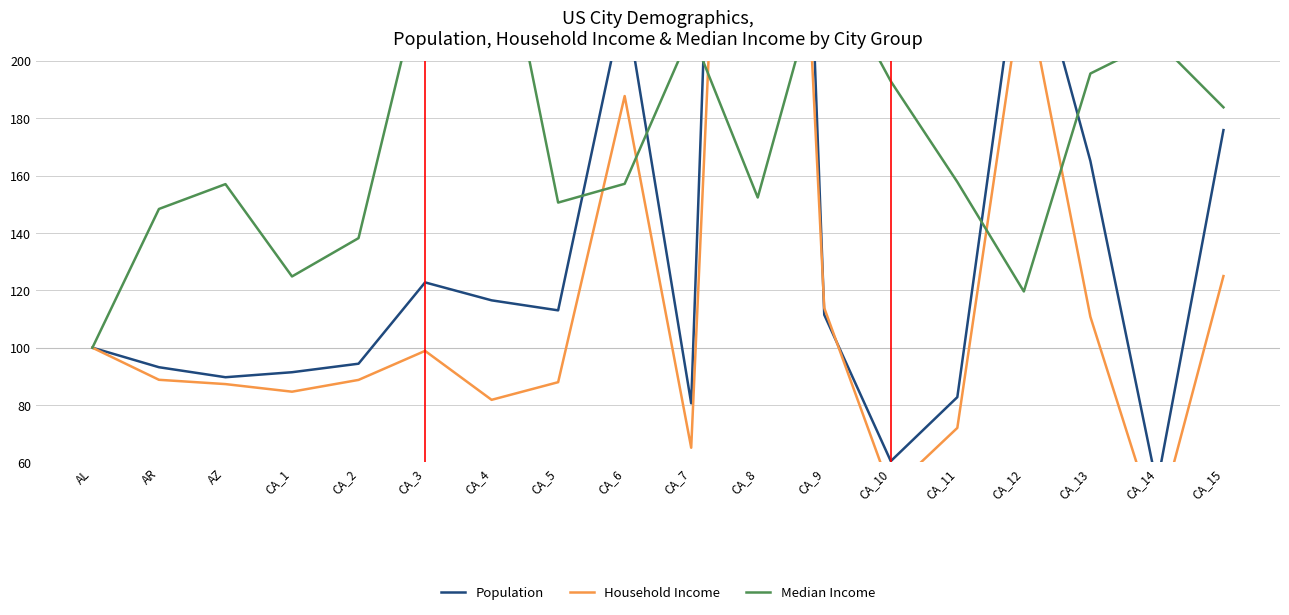

What is the label of the 3rd point from the right?

CA_13